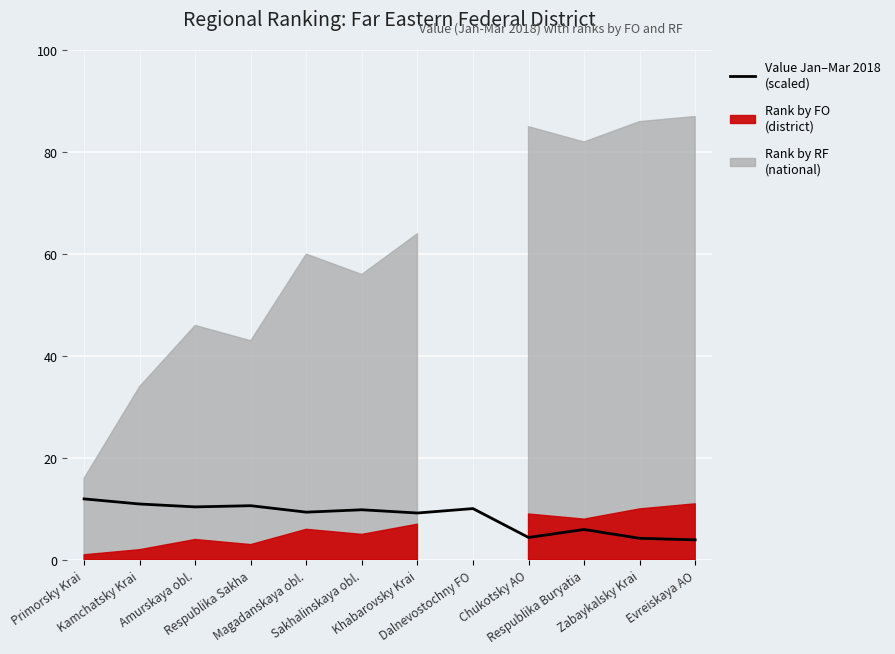

List the labels in order of value, smallest first.

Evreiskaya AO, Zabaykalsky Krai, Chukotsky AO, Respublika Buryatia, Khabarovsky Krai, Magadanskaya obl., Sakhalinskaya obl., Dalnevostochny FO, Amurskaya obl., Respublika Sakha, Kamchatsky Krai, Primorsky Krai